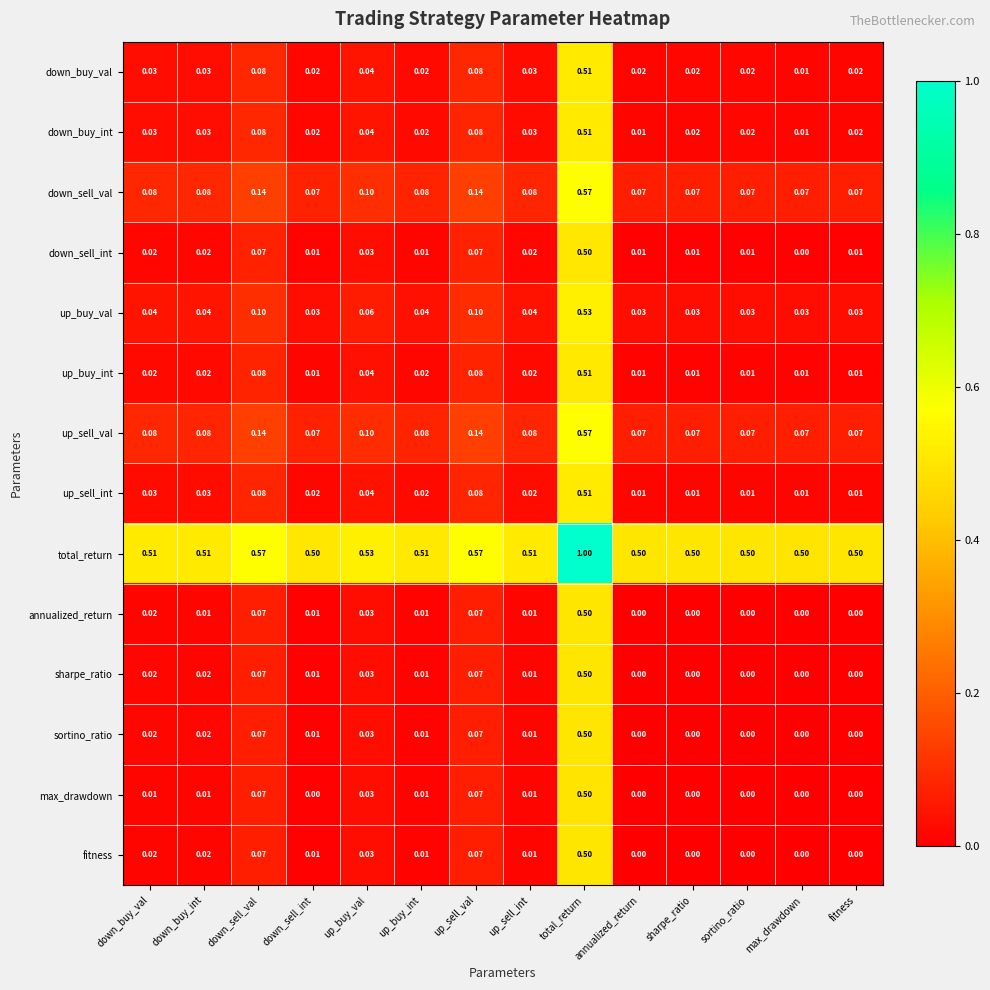

Which series changed the most between annualized_return and sortino_ratio?

down_buy_int